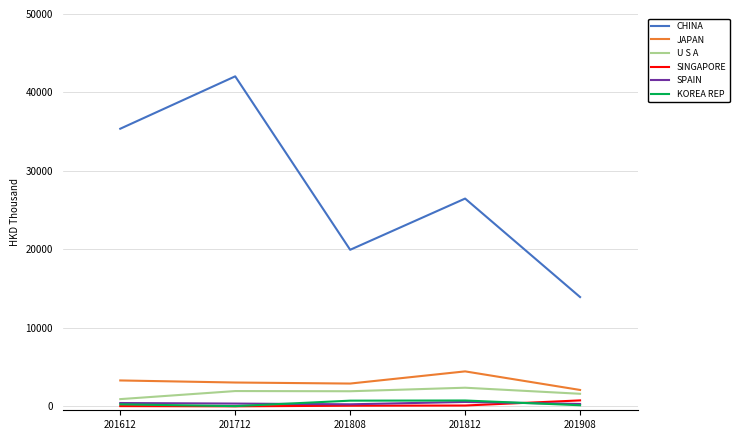

How many values in the SPAIN series are below 354?

2